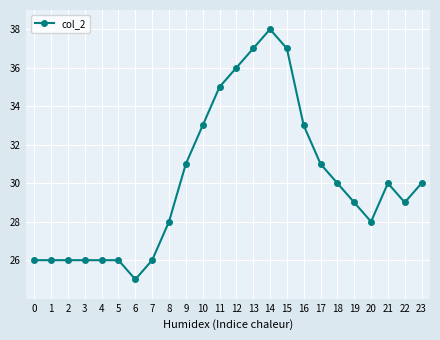

Approximately how many times larger is the value at 9 compared to 11?

0.9